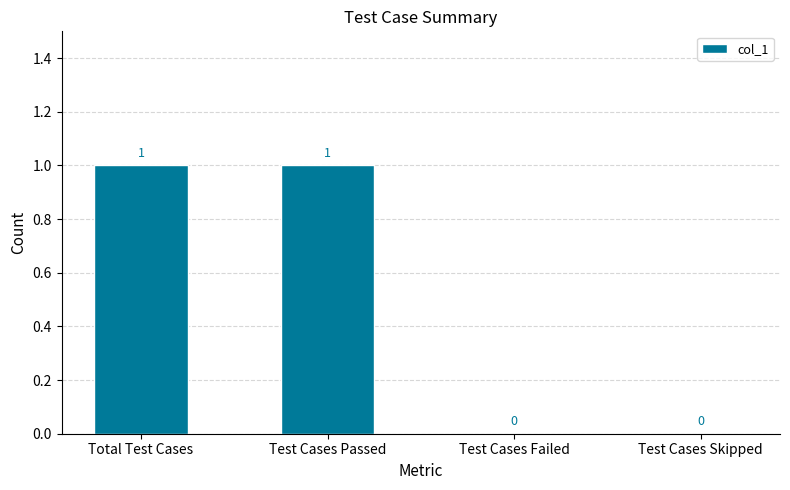

What is the ratio of the value at Total Test Cases to the value at Test Cases Passed?

1.0